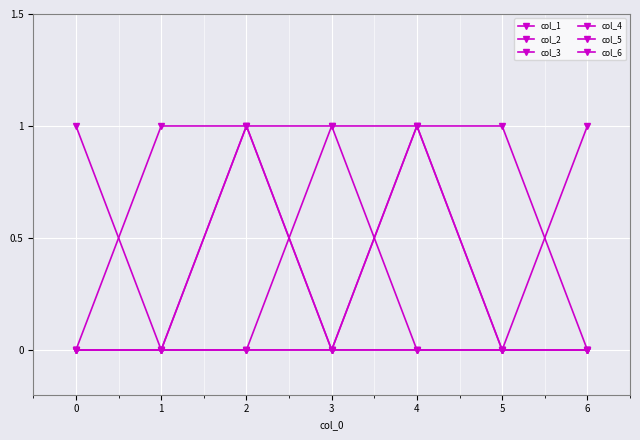

The col_3 series shows 0 at 6. True or false?

True